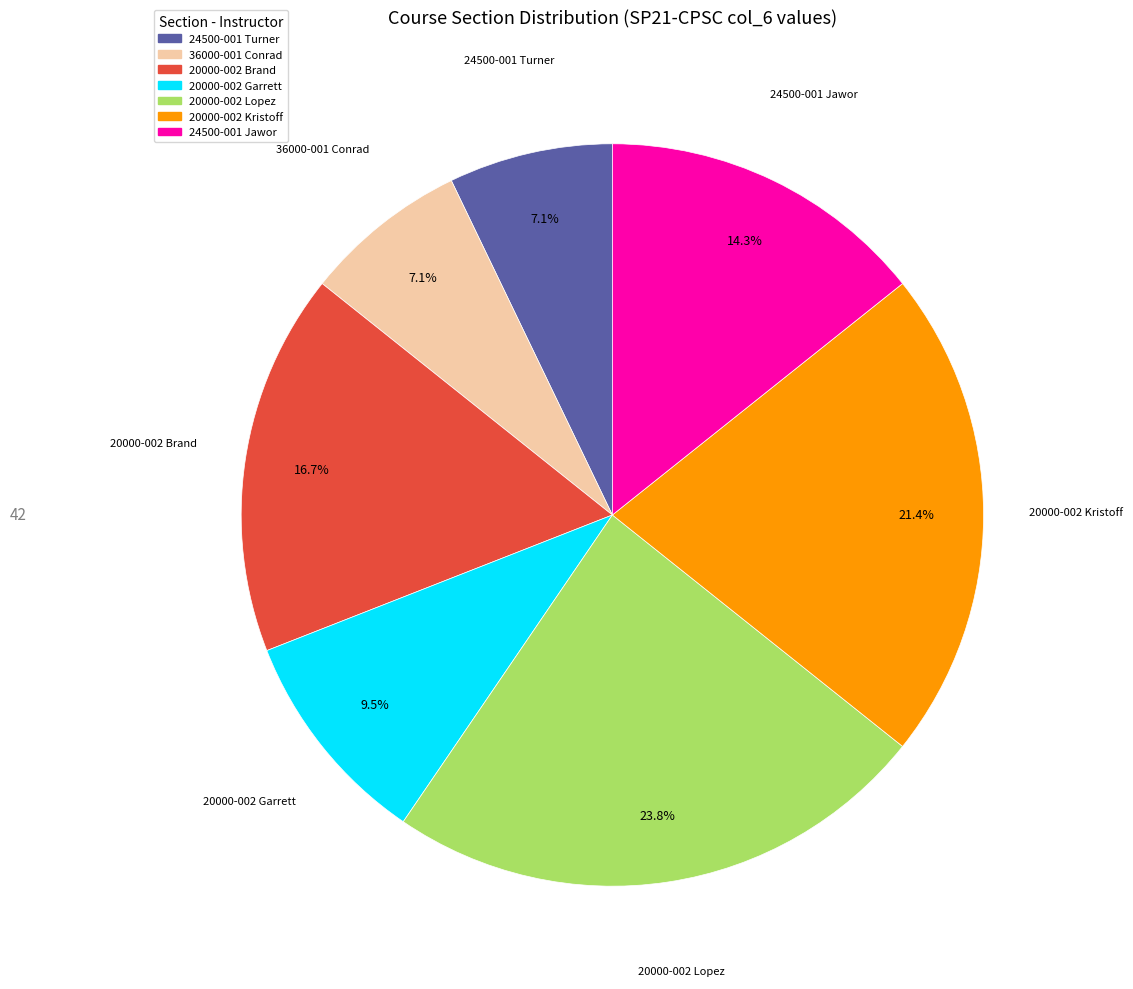

To the nearest percent, what is the difference between the largest and smallest slice percentages?

17%